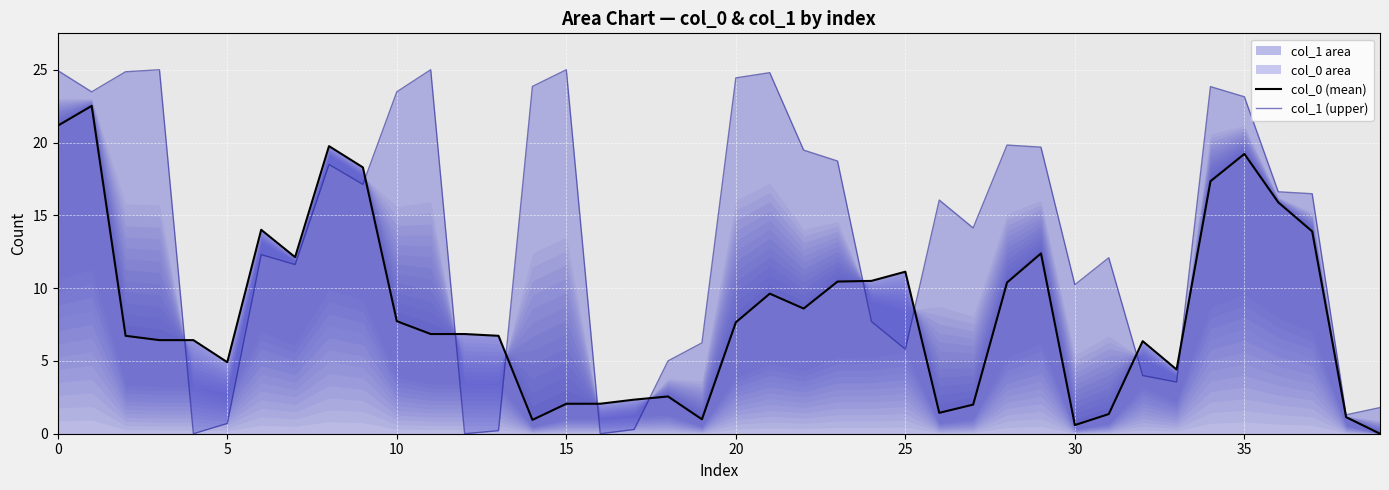

How many data points in col_0 (mean) are above 6?

26